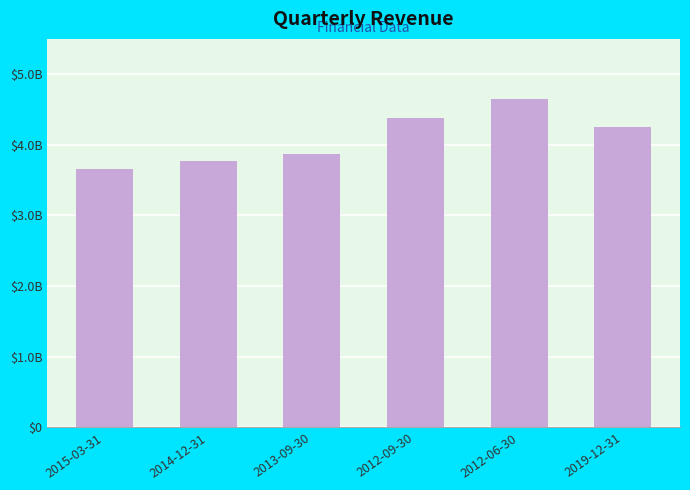

At which category does the chart reach its peak across all series?

2012-06-30